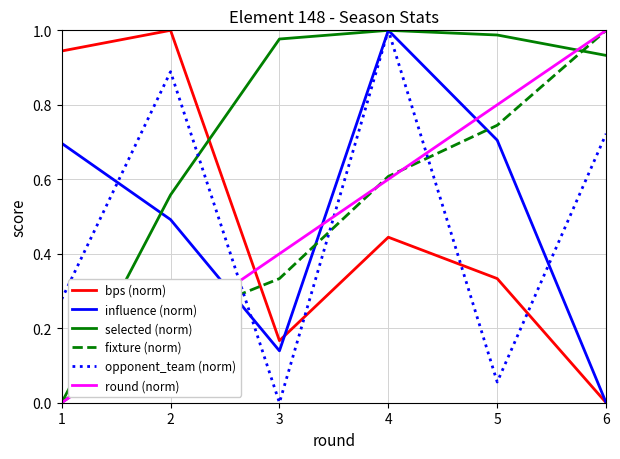

True or false: bps (norm) has more than 2 points higher than both neighbors.

False